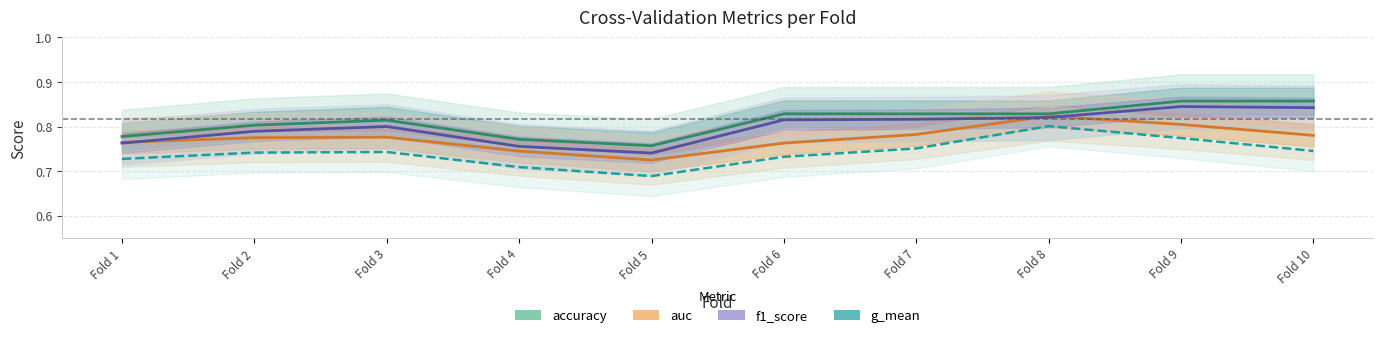

At which category does g_mean reach its first local peak?

Fold 3